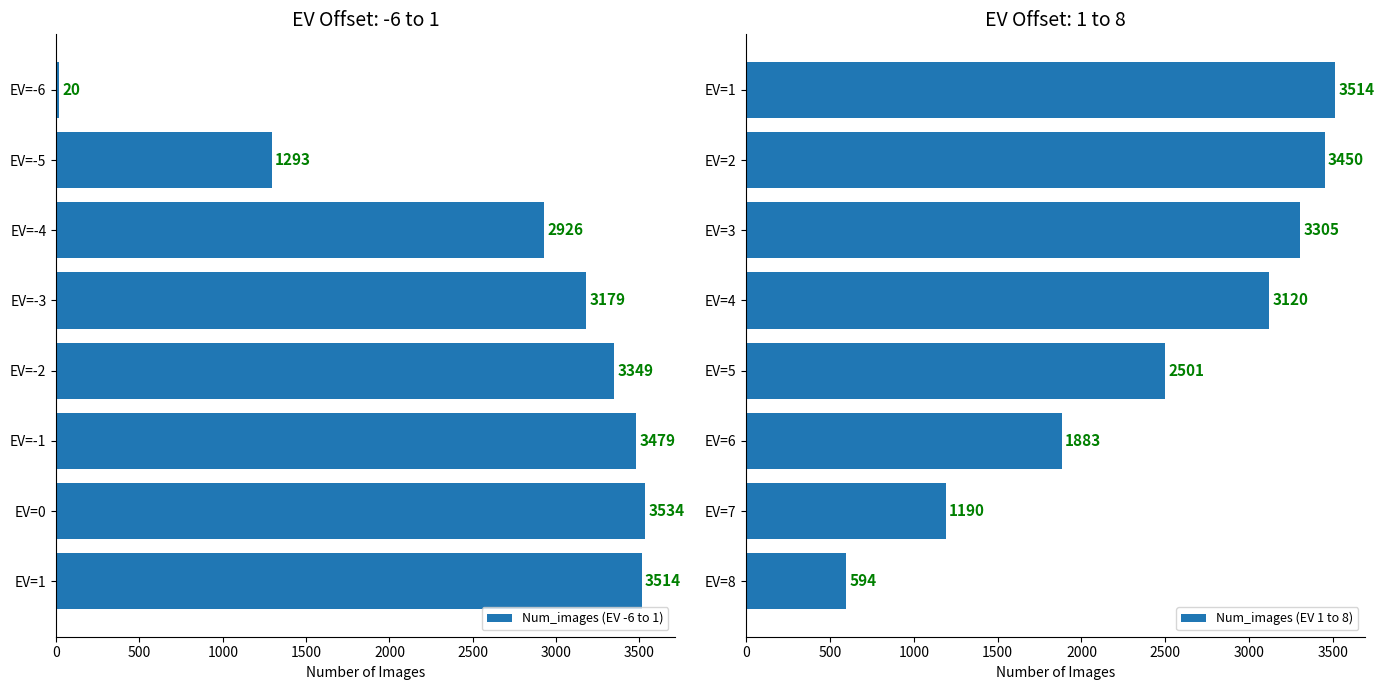

How many distinct data groups are displayed?

2